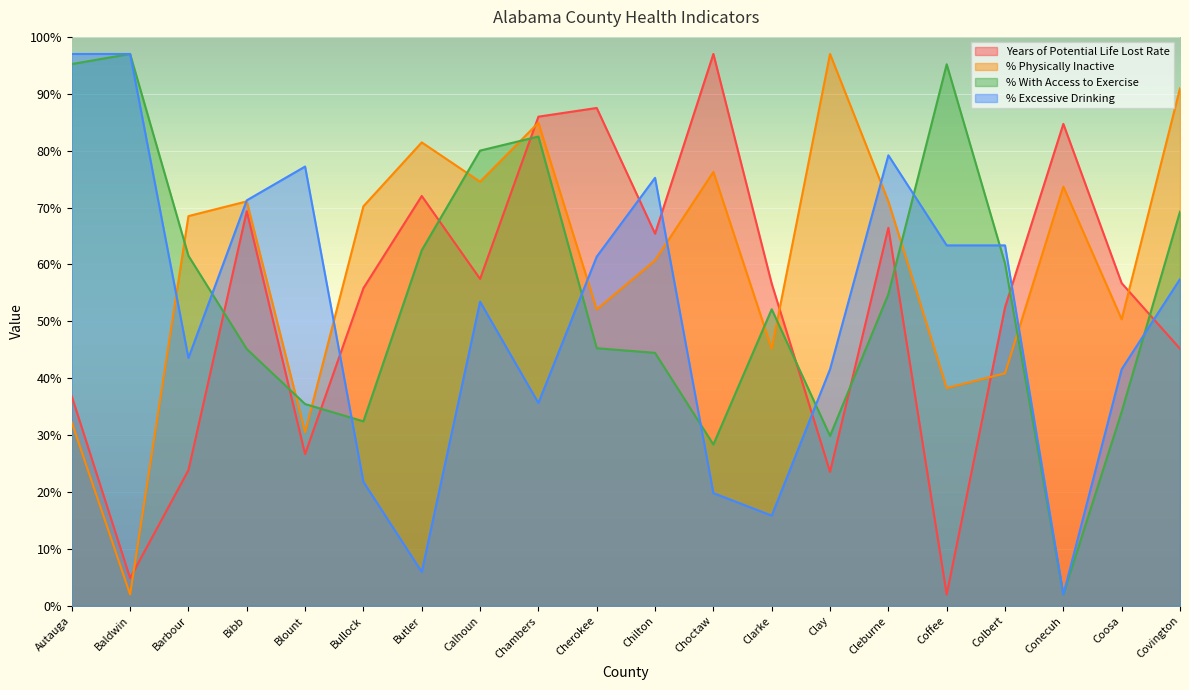

What is the maximum value shown in the chart?

97.0